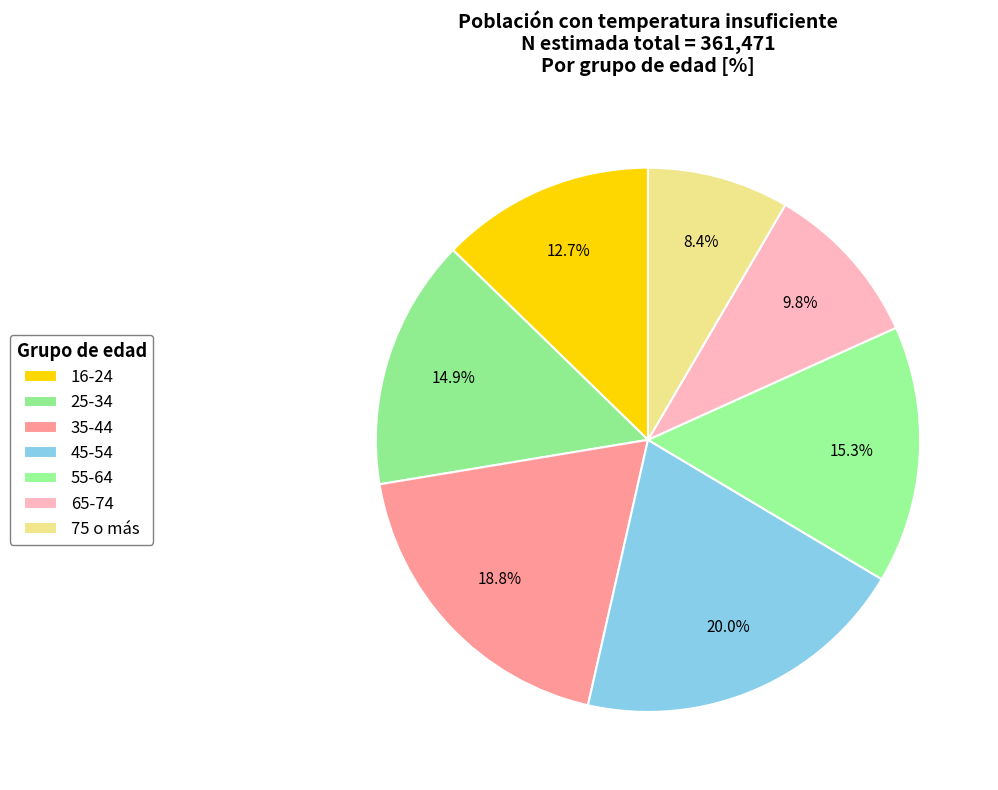

True or false: 25-34 accounts for 15% of the total.

True